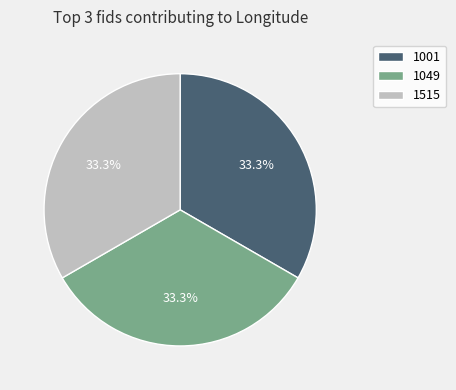

Is 1515 the majority of the pie?

No